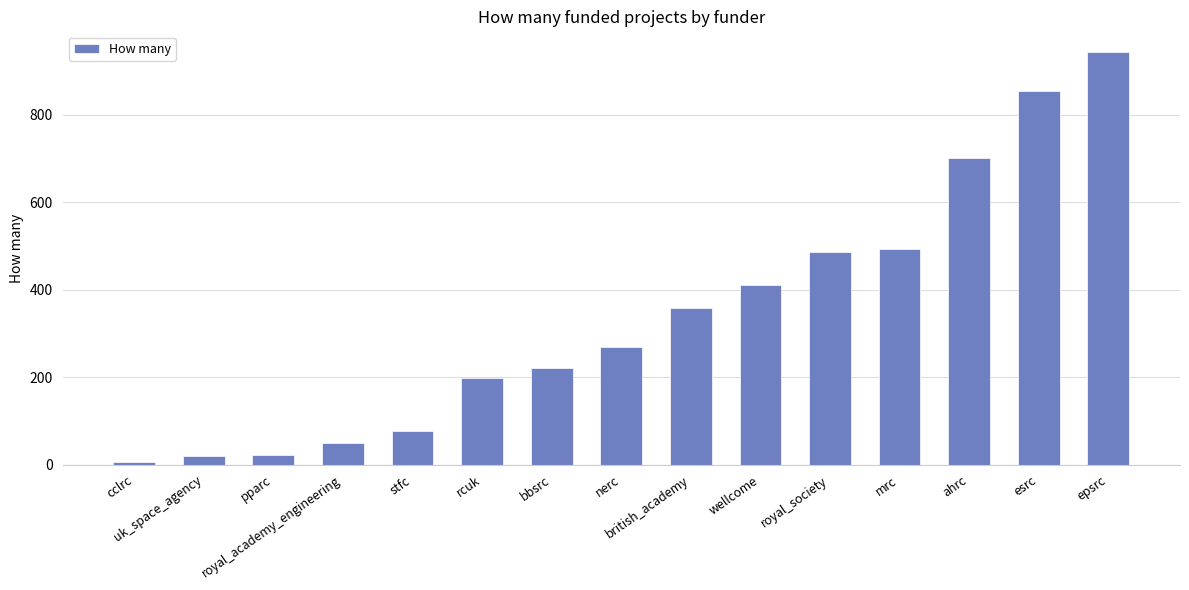

What is the ratio of the value at wellcome to the value at royal_academy_engineering?

8.2